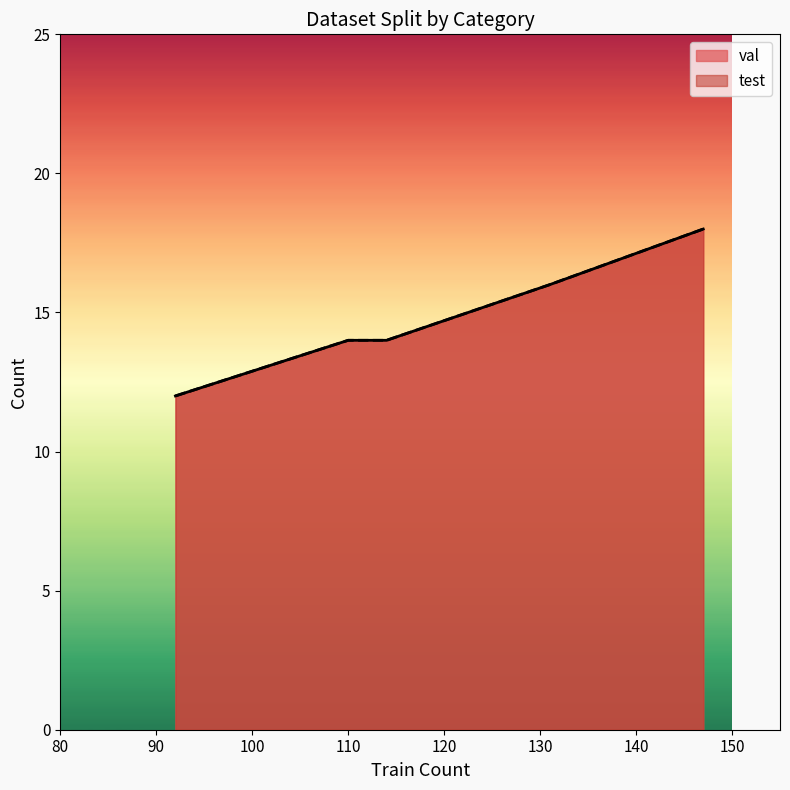

True or false: test has a value of 8 at 19DEL.

False